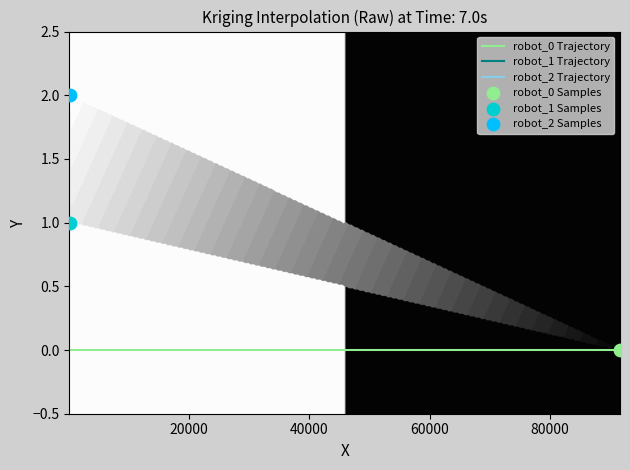

Is the value of robot_2 Trajectory at 0 greater than the value of robot_0 Trajectory at 0?

Yes